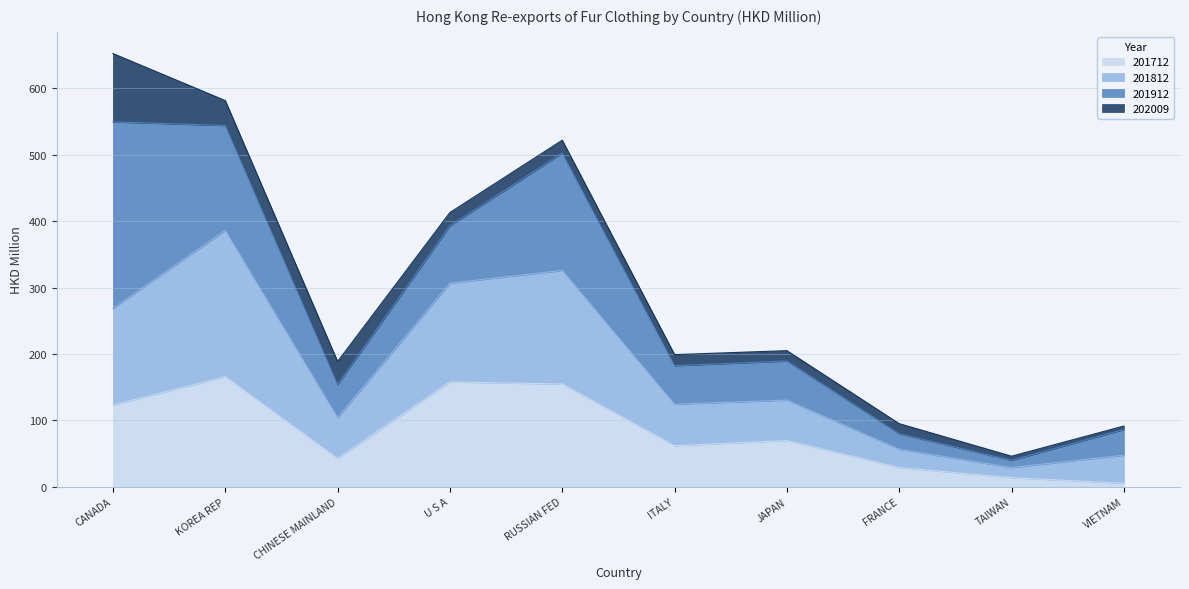

Which category has the lowest value in the 201712 series?

VIETNAM